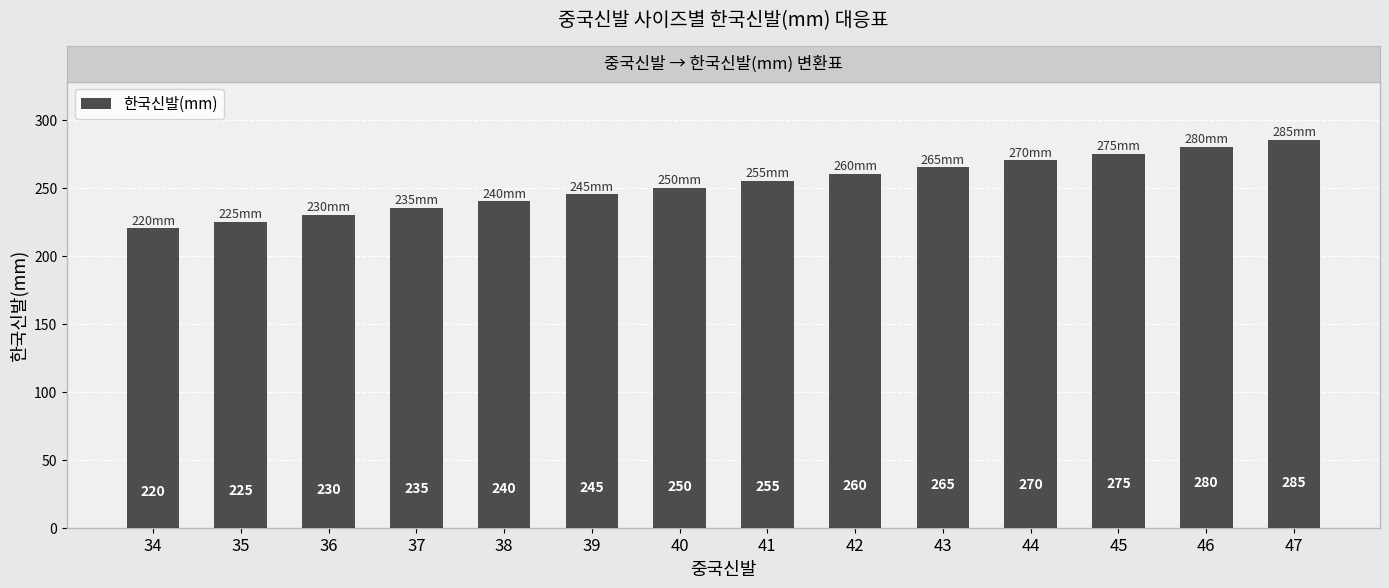

What is the approximate value at 42?

260